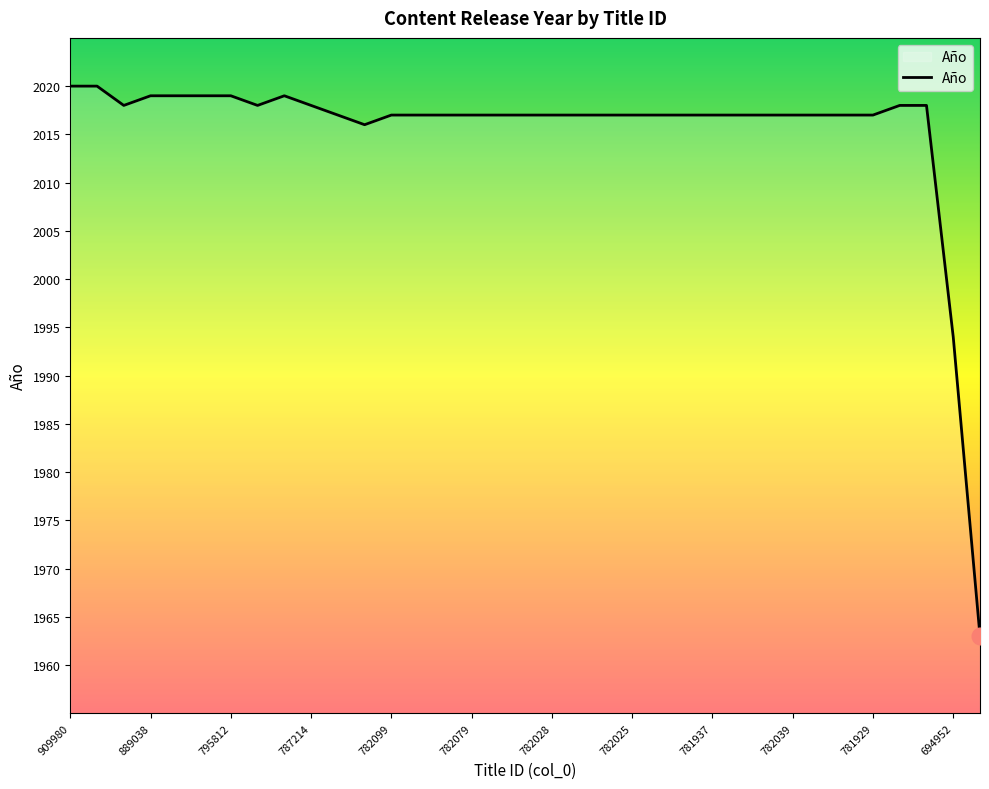

What is the difference between the maximum and minimum values?

57